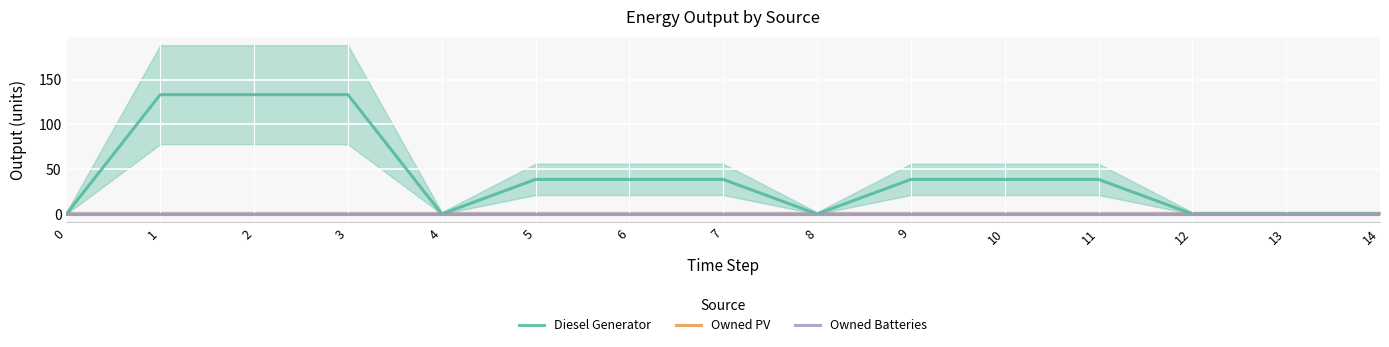

Is the value of Diesel Generator at 3 greater than the value of Owned Batteries at 14?

Yes